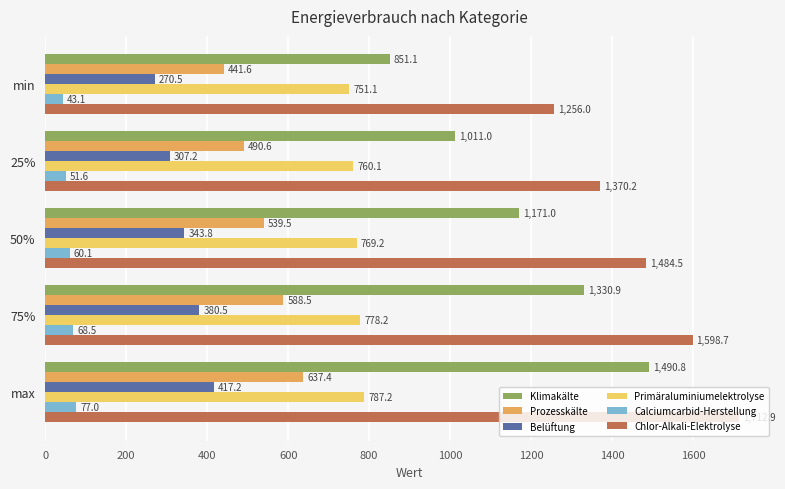

List the series in order of their peak value, lowest first.

Calciumcarbid-Herstellung, Belüftung, Prozesskälte, Primäraluminiumelektrolyse, Klimakälte, Chlor-Alkali-Elektrolyse